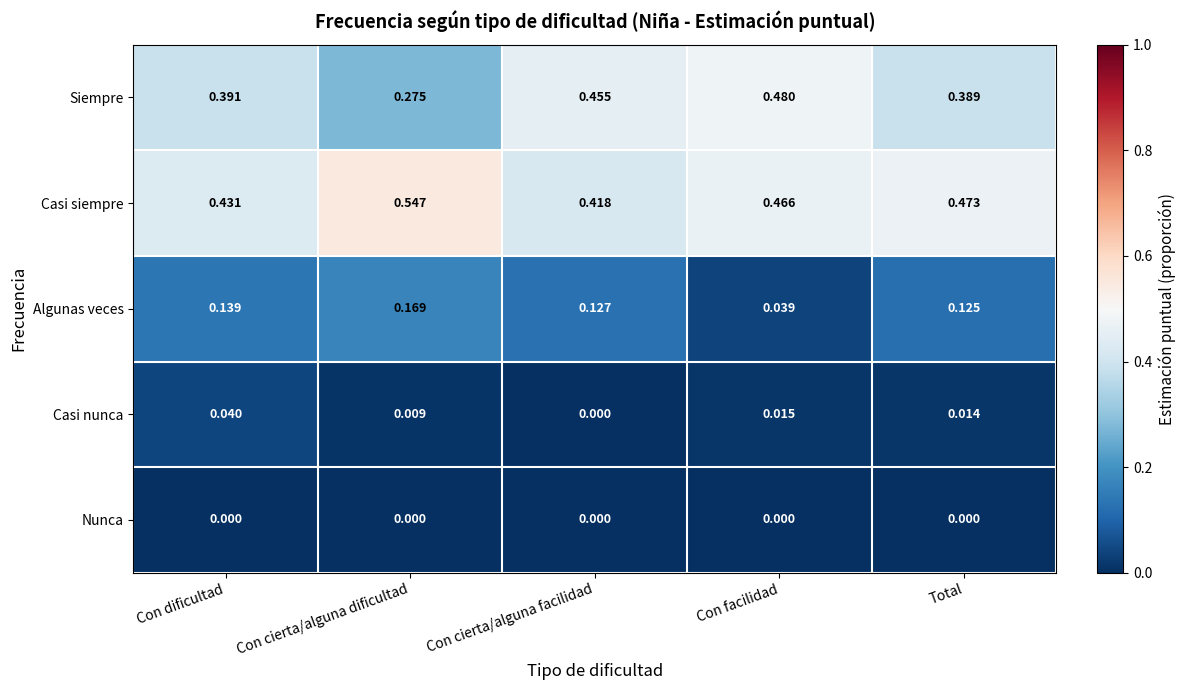

Which series has the largest total across all categories?

Casi siempre